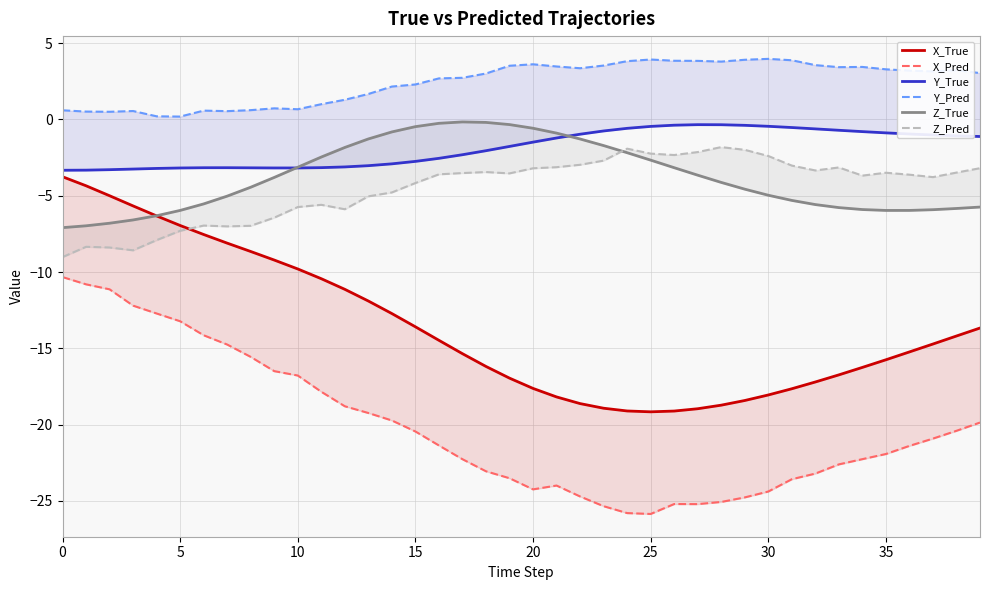

What are all the series names shown in the legend?

X_True, X_Pred, Y_True, Y_Pred, Z_True, Z_Pred